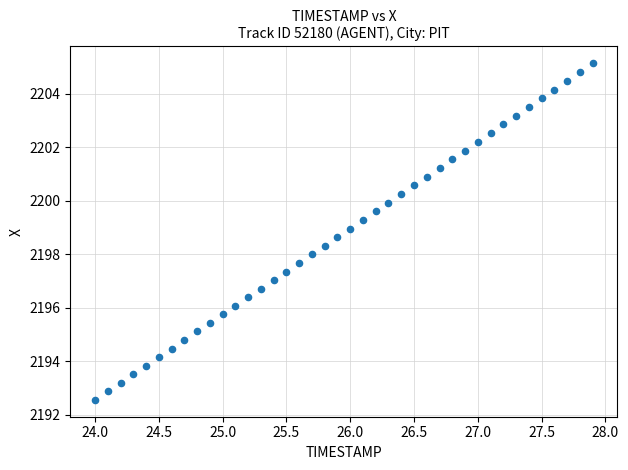

What is the range of X values (max minus min)?

3.9